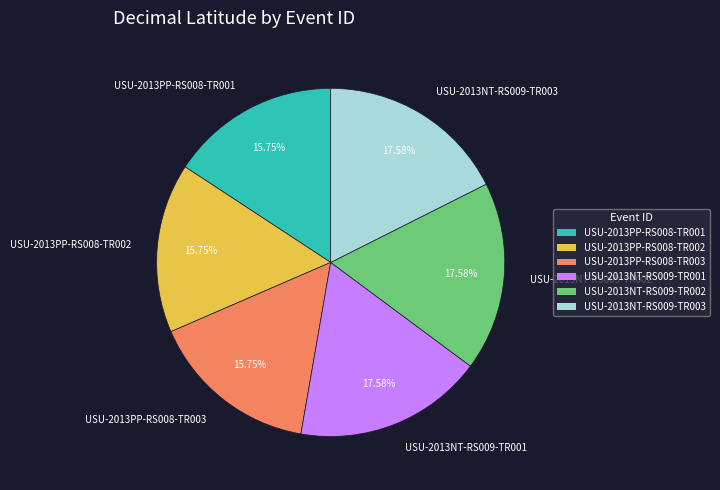

To the nearest percent, what portion does USU-2013NT-RS009-TR001 represent?

18%